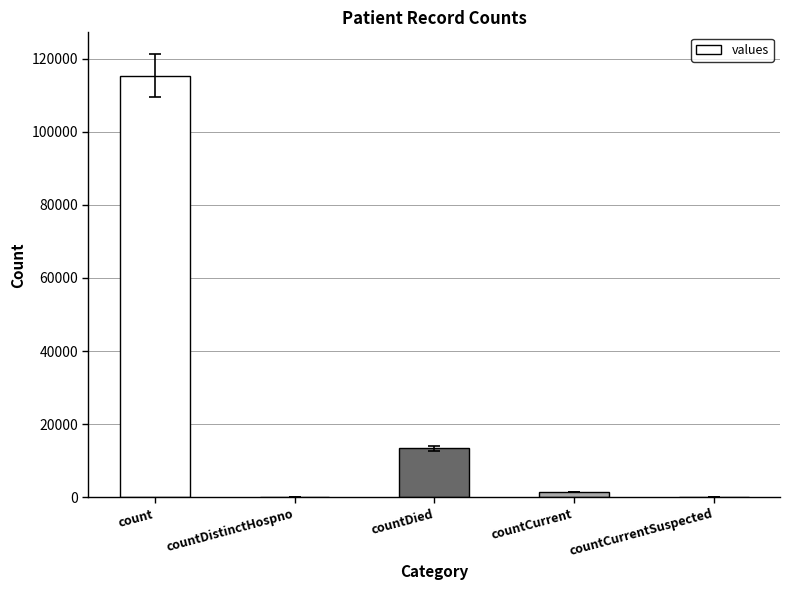

Count the number of categories in the chart.

5